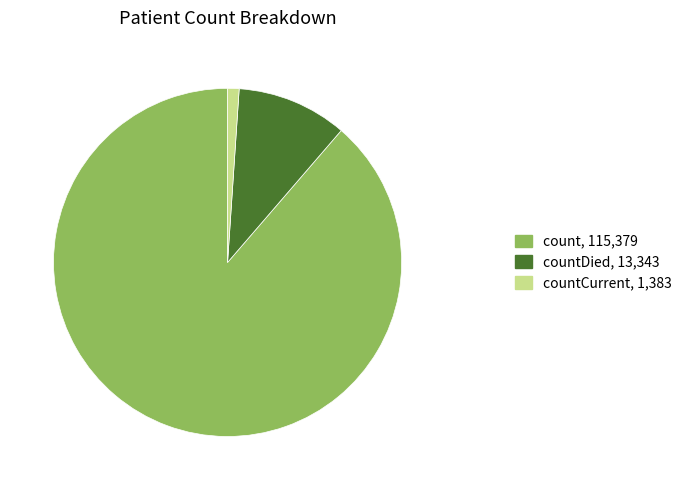

Is there a majority slice in this chart?

Yes